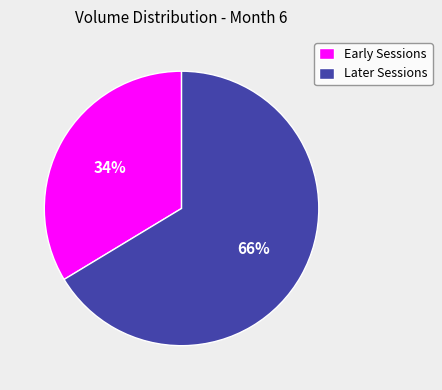

To the nearest percent, what is the combined percentage of Later Sessions and Early Sessions?

100%